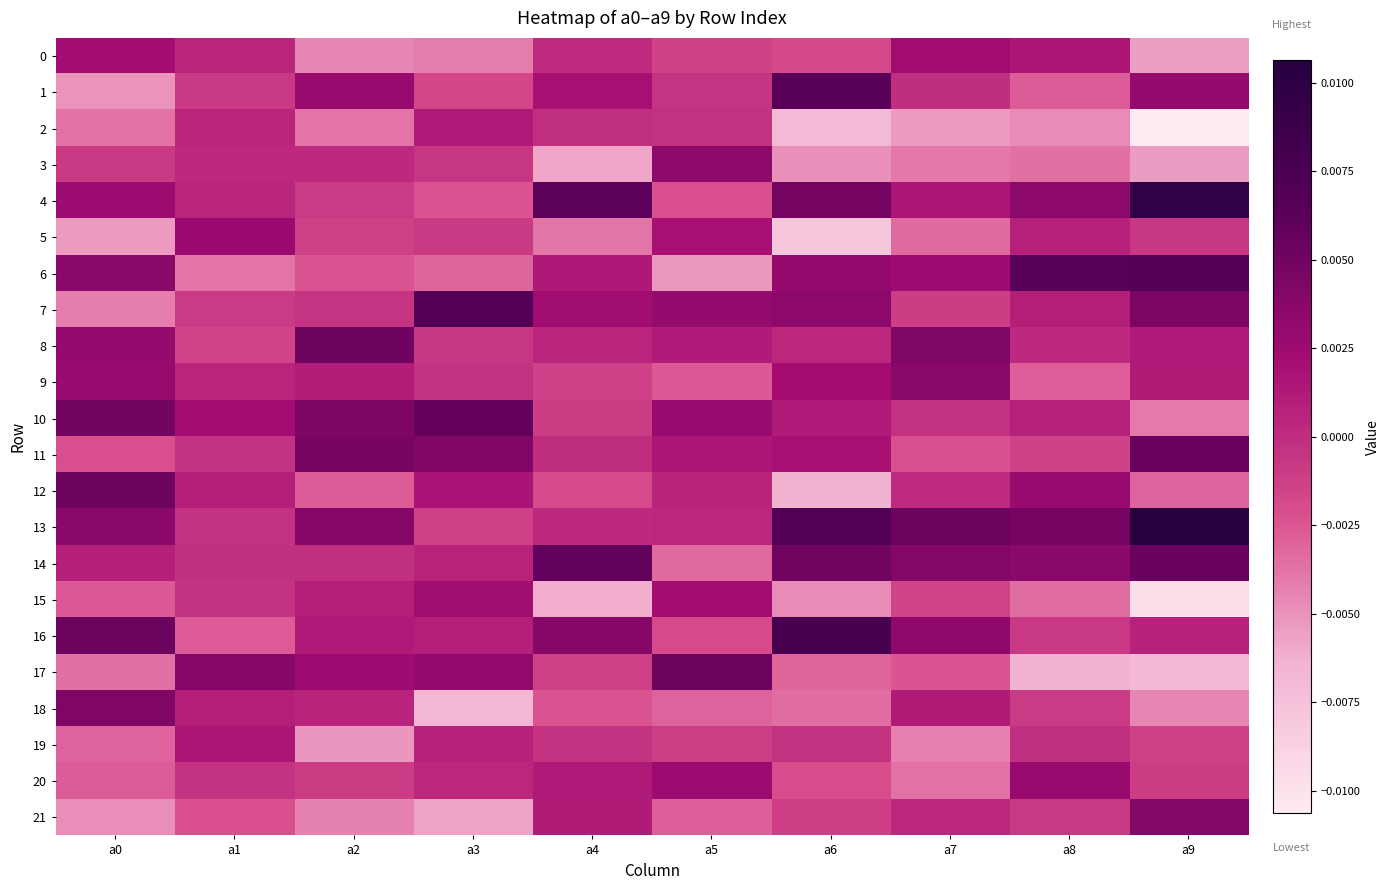

At which category is the sum across all series the highest?

a0